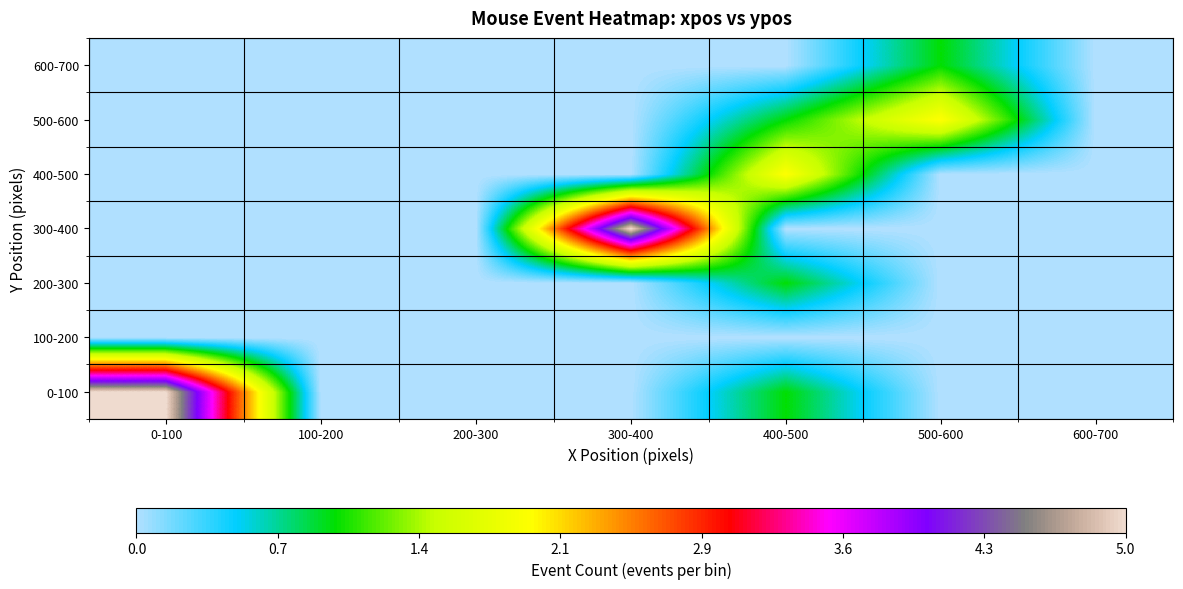

At how many categories does at least one series exceed 0?

4